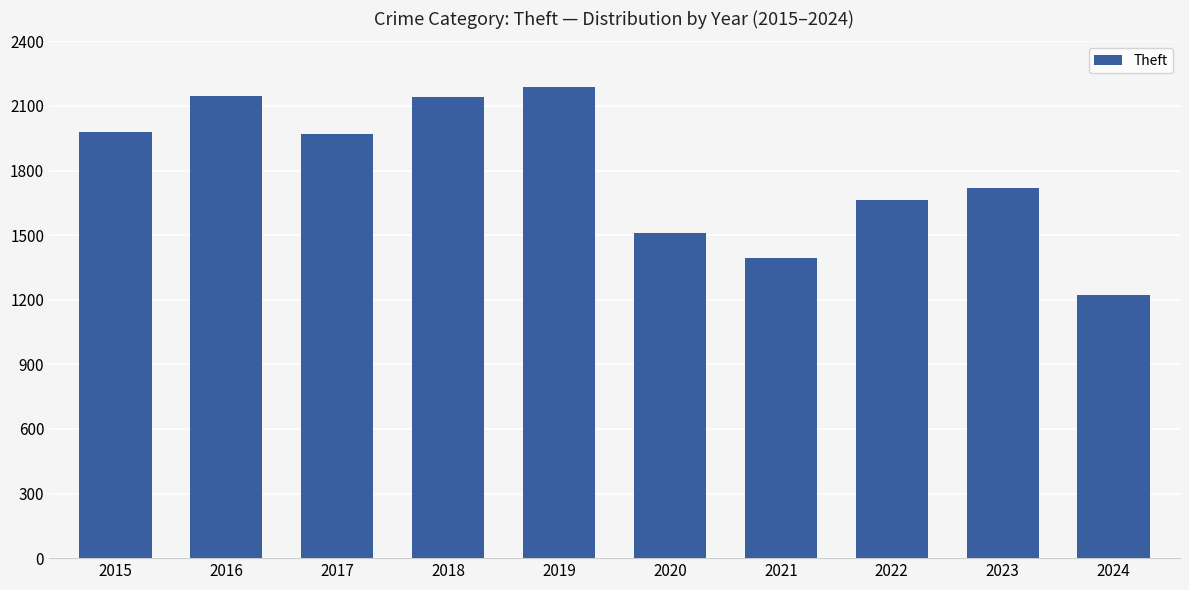

What is the sum of all values?

17938